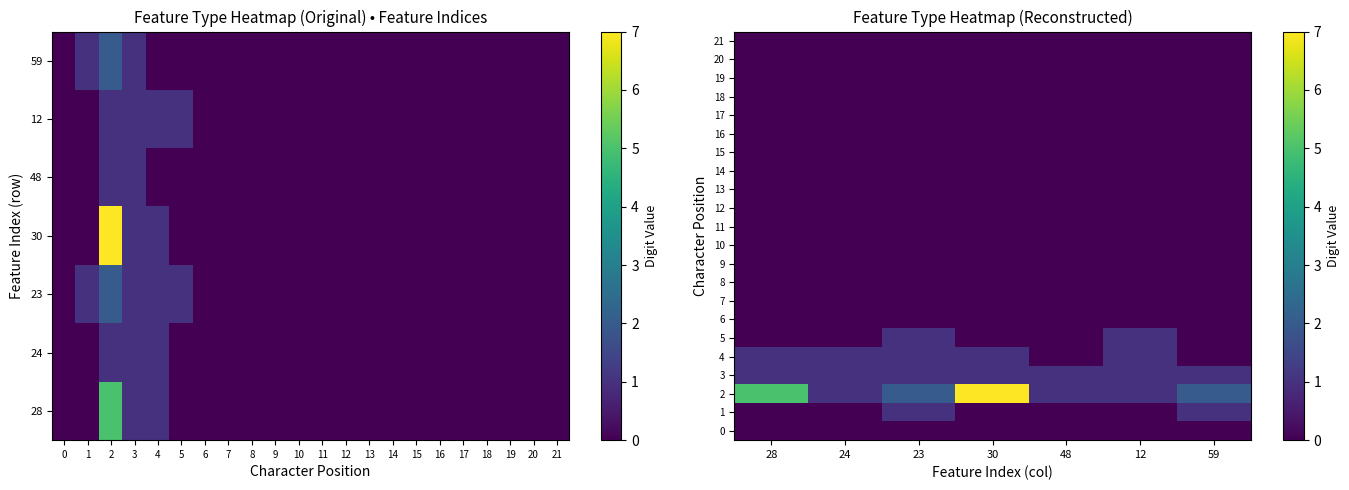

What is the difference between the highest and lowest values at 48?

1